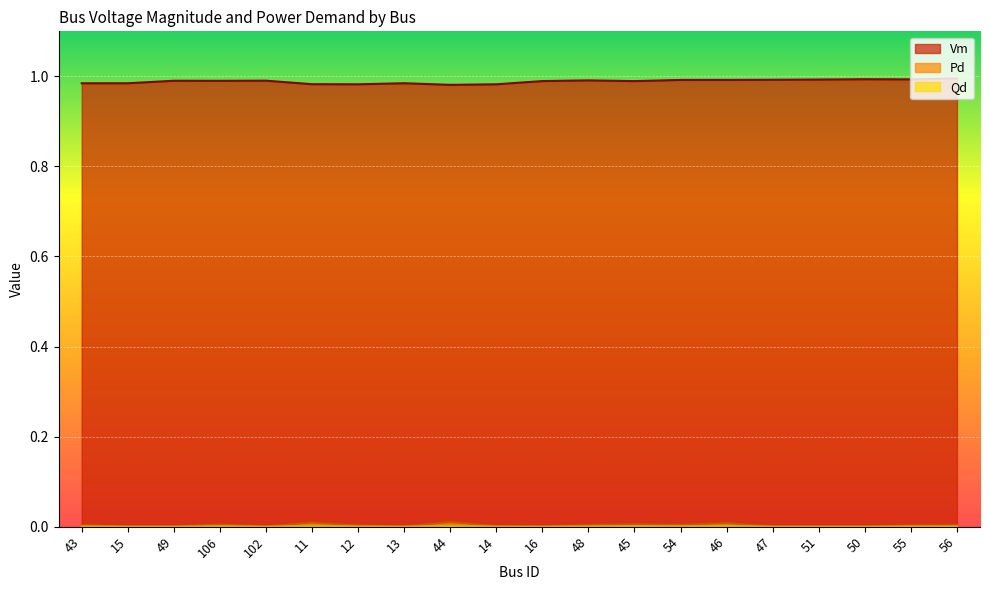

Which category has the lowest value in the Pd series?

15